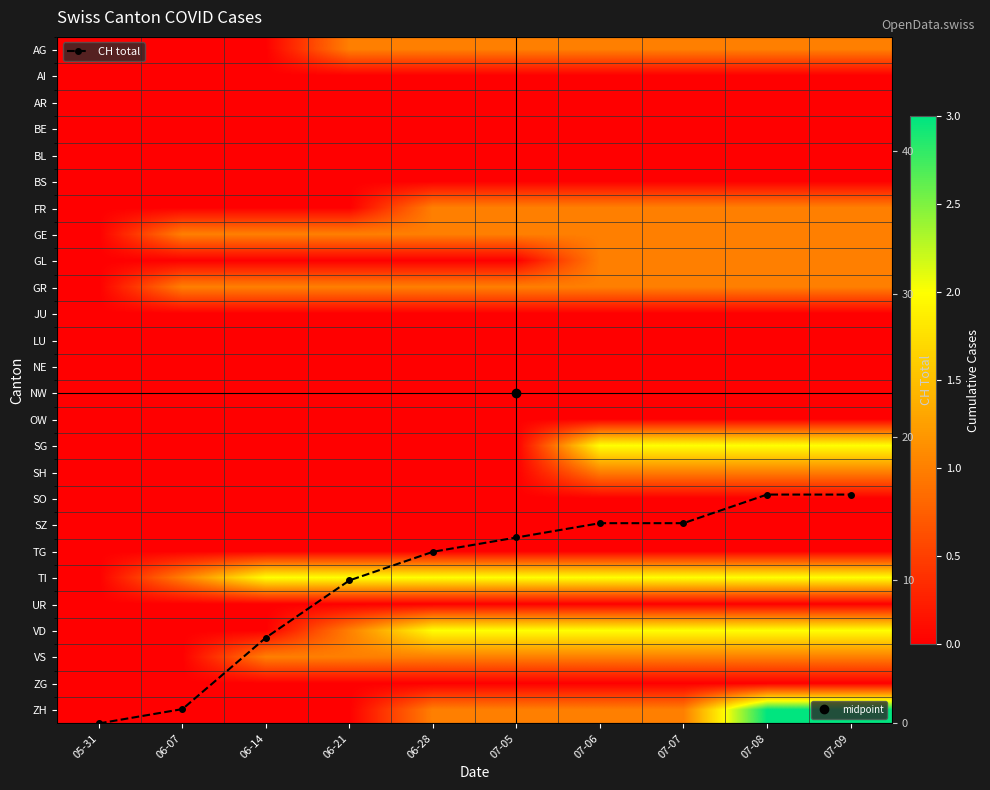

Where is NW nearest to the value 0?

05-31